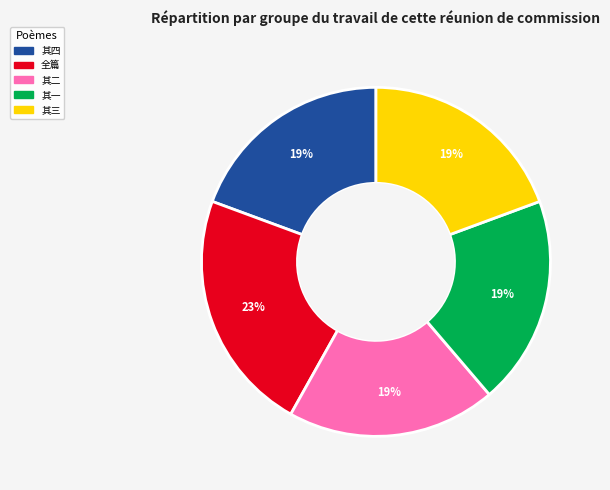

Does any single category account for the majority?

No